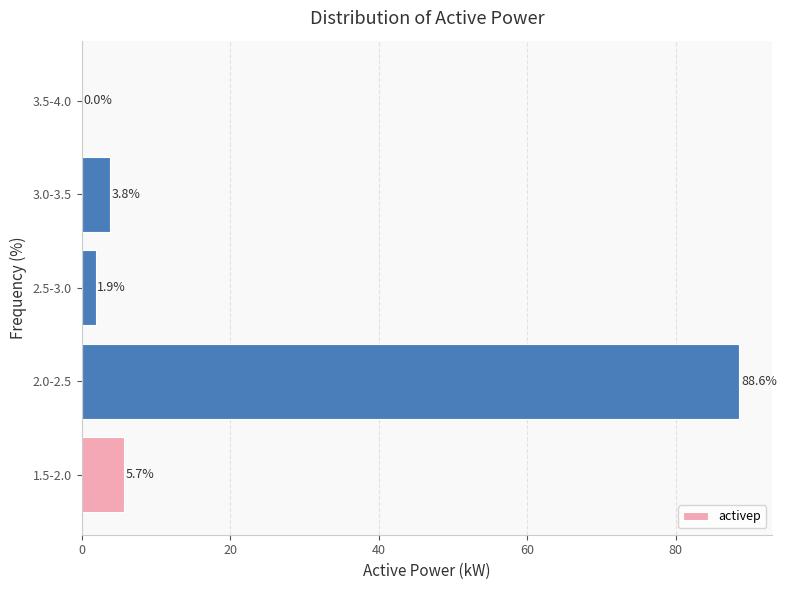

Reading bottom to top, extract all data points from this chart.

1.5-2.0=5.7	2.0-2.5=88.6	2.5-3.0=1.9	3.0-3.5=3.8	3.5-4.0=0.0